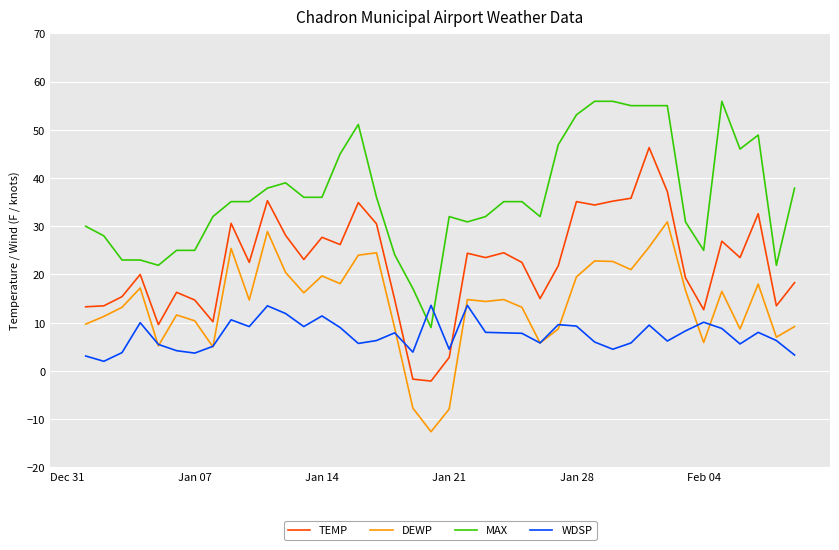

In TEMP, how many points are lower than both neighbors (excluding endpoints)?

12